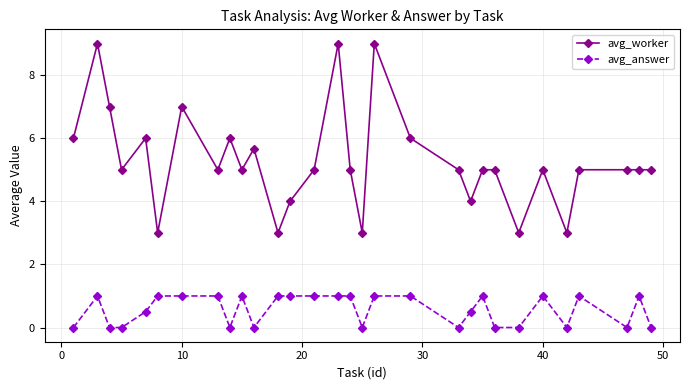

Which series has the largest range (max minus min)?

avg_worker